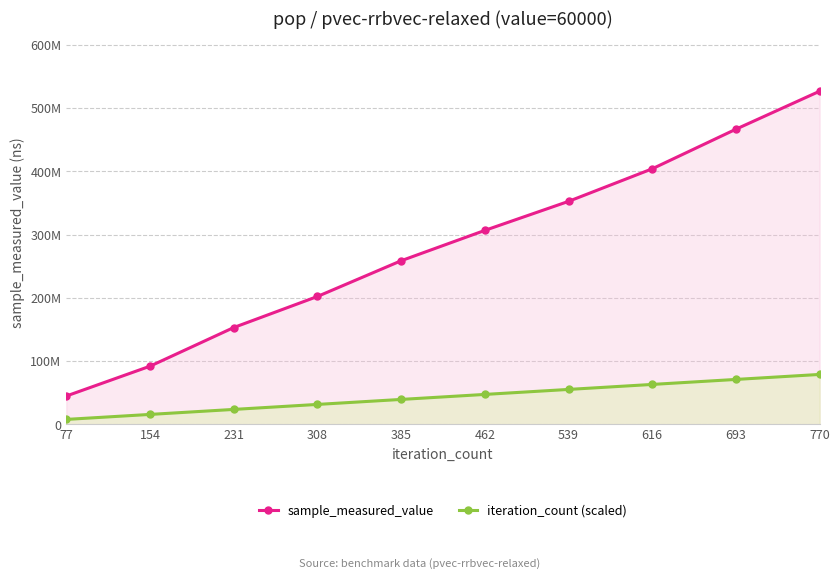

True or false: iteration_count (scaled) and sample_measured_value intersect in this chart.

False